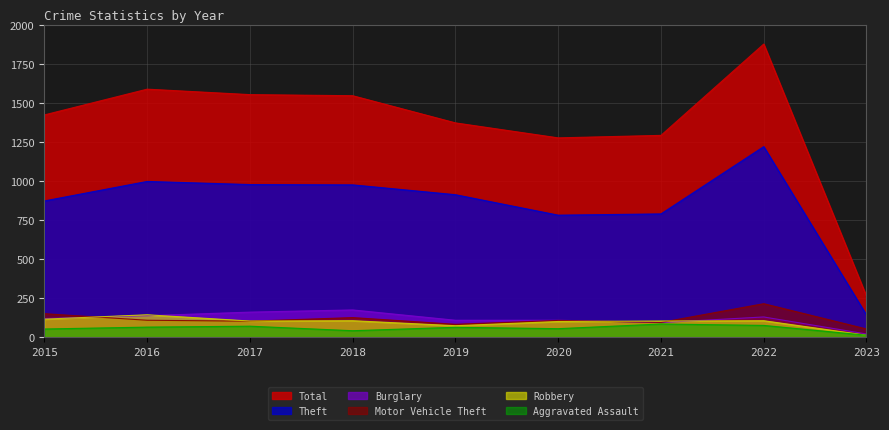

At how many categories does at least one series exceed 452?

8